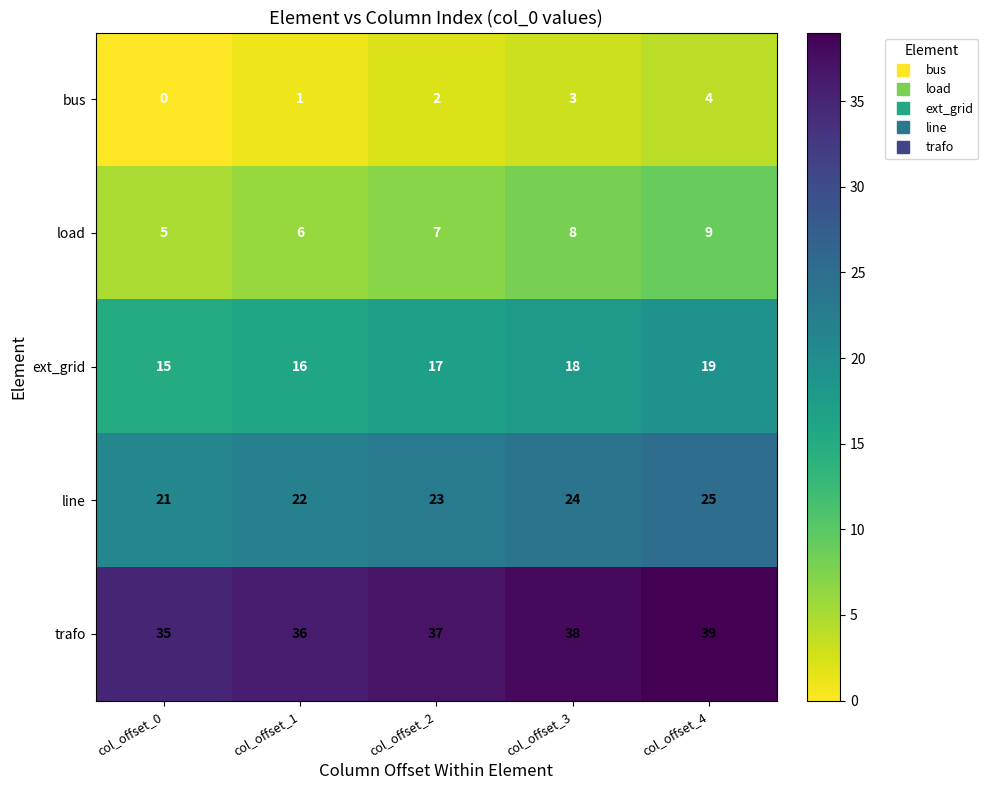

What is the difference between the maximum and minimum values in the bus series?

4